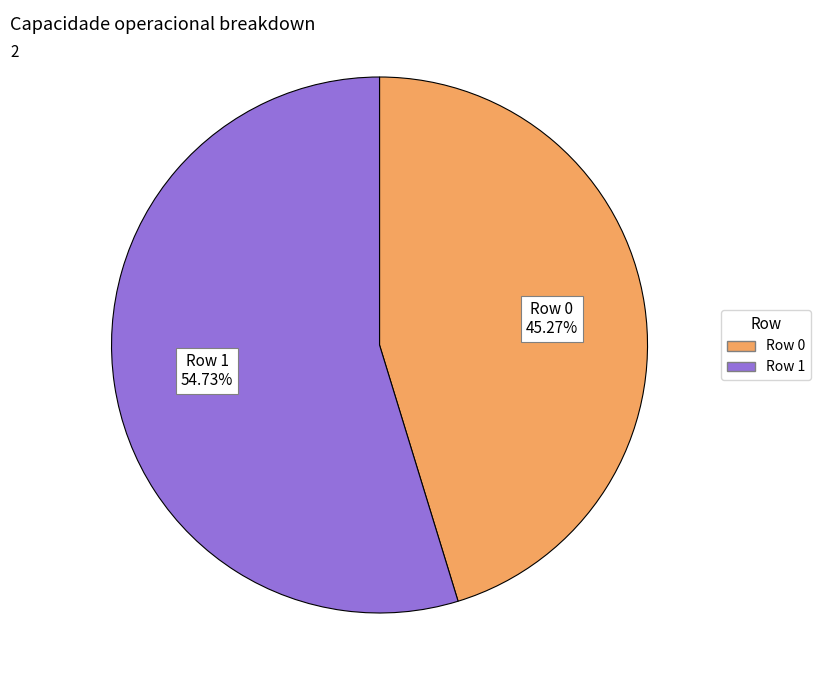

Is there any slice that represents more than half of the pie?

Yes